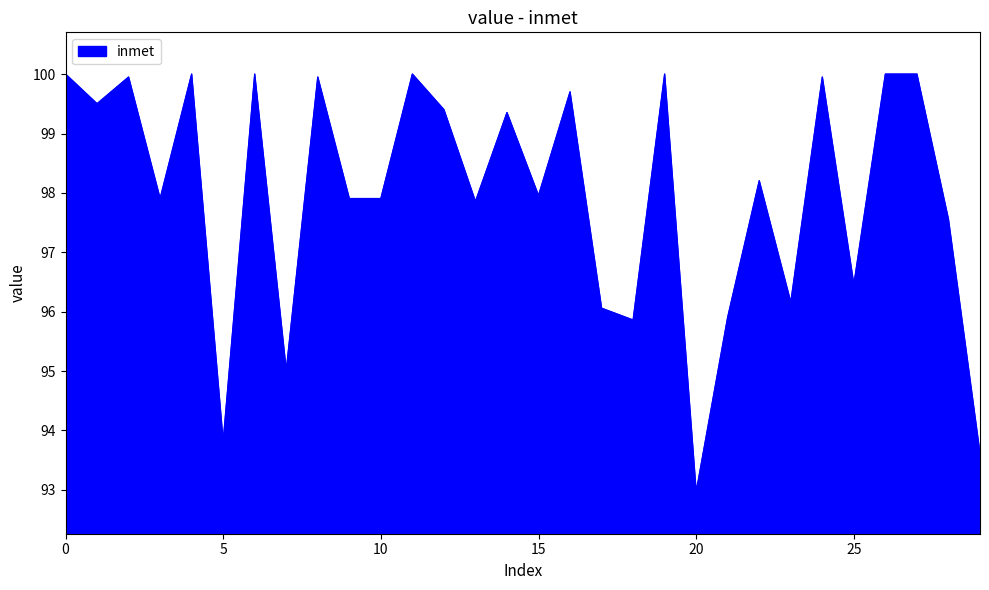

What is the maximum value shown in the chart?

100.0